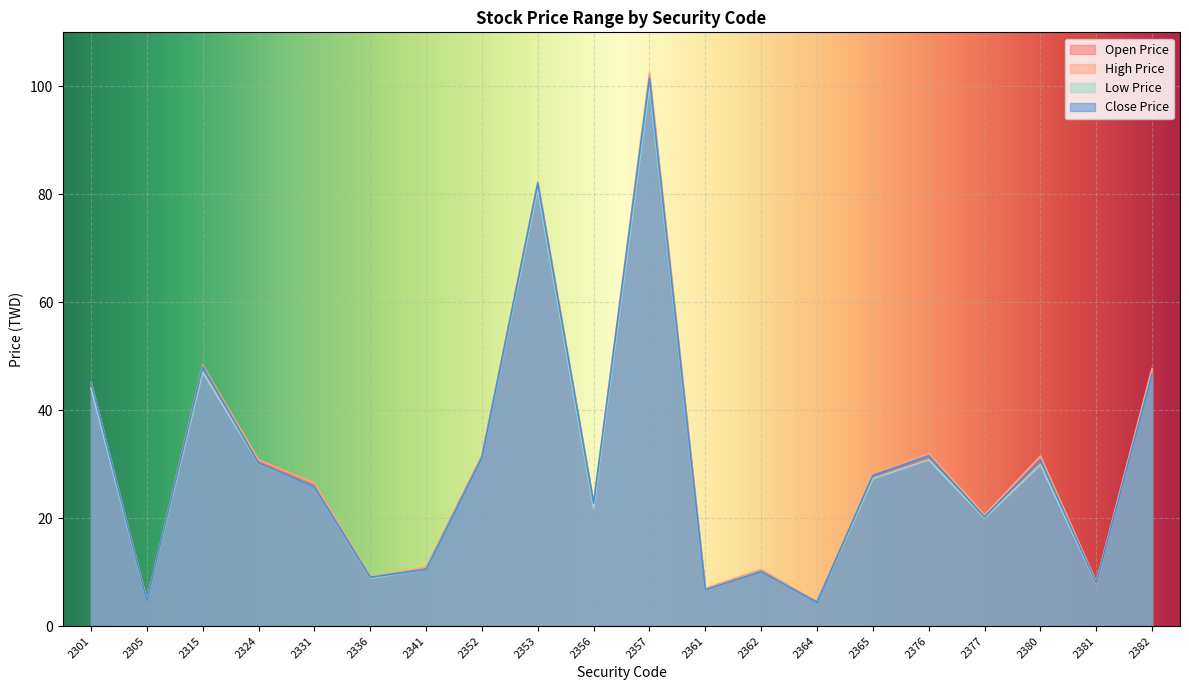

Between 2357 and 2380, which is larger?

2357